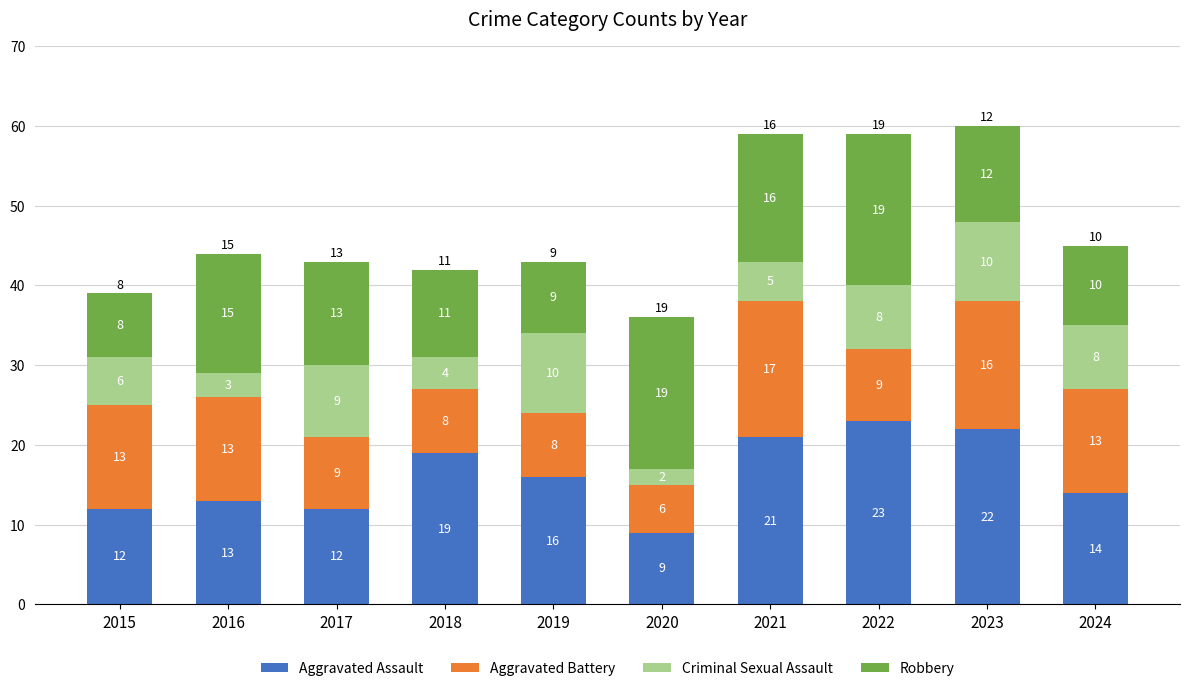

What value does the Aggravated Assault series have at 2021, to the nearest 10?

20